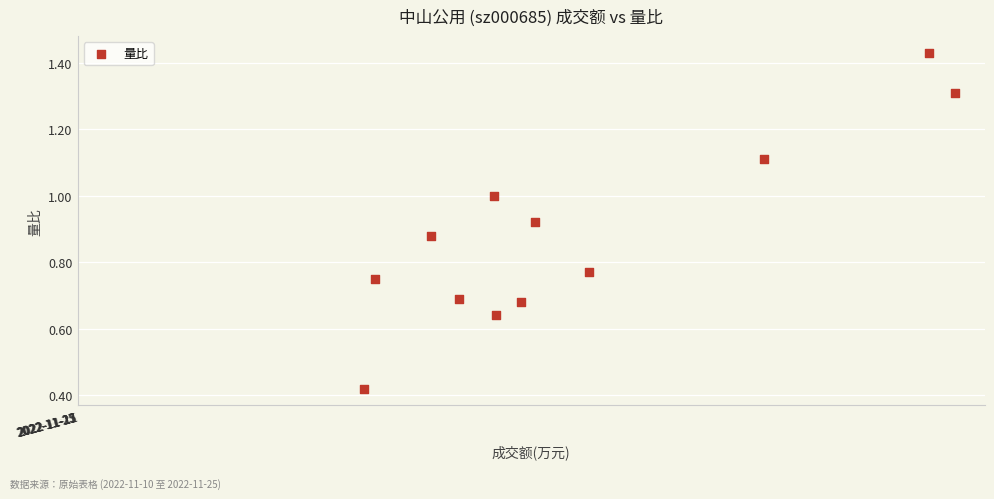

What is the range of X values (max minus min)?

4148.0